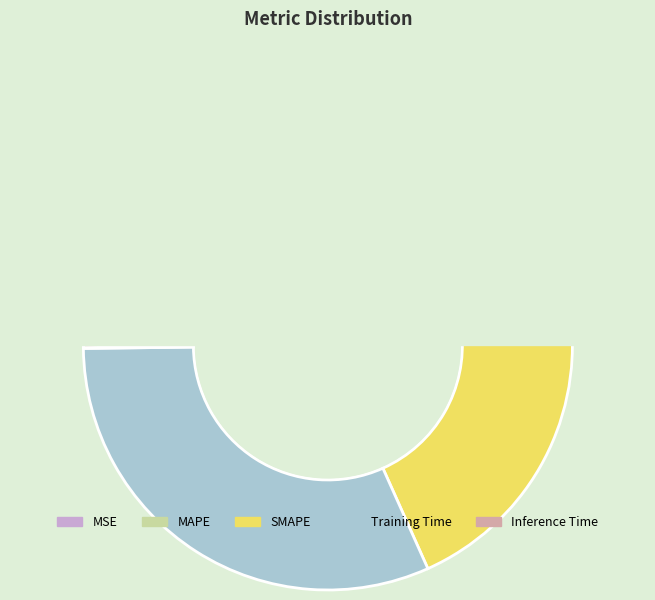

To the nearest percent, what is the difference between the largest and smallest slice percentages?

40%